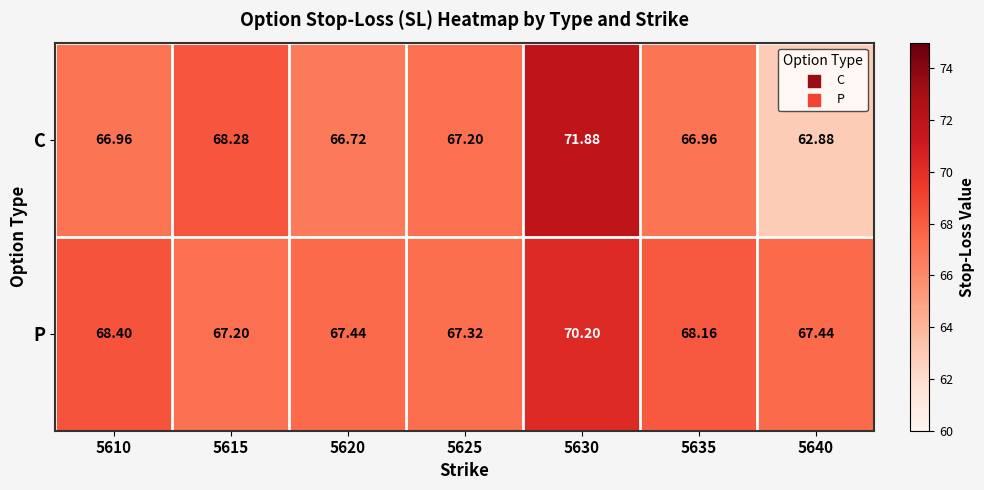

Which series changed the most between 5625 and 5630?

C